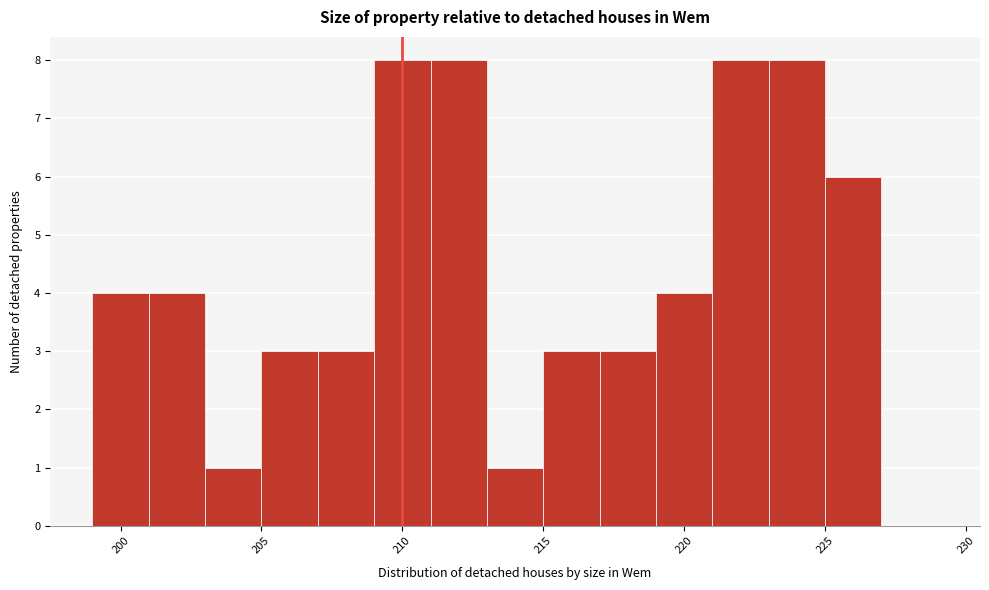

Reading left to right, transcribe this chart: for each bar, give the range it covers on the x-axis and its height. The values are not printed on the chart, so give them approximately, as read against the axis.

199 to 201: 4
201 to 203: 4
203 to 205: 1
205 to 207: 3
207 to 209: 3
209 to 211: 8
211 to 213: 8
213 to 215: 1
215 to 217: 3
217 to 219: 3
219 to 221: 4
221 to 223: 8
223 to 225: 8
225 to 227: 6
227 to 229: 0